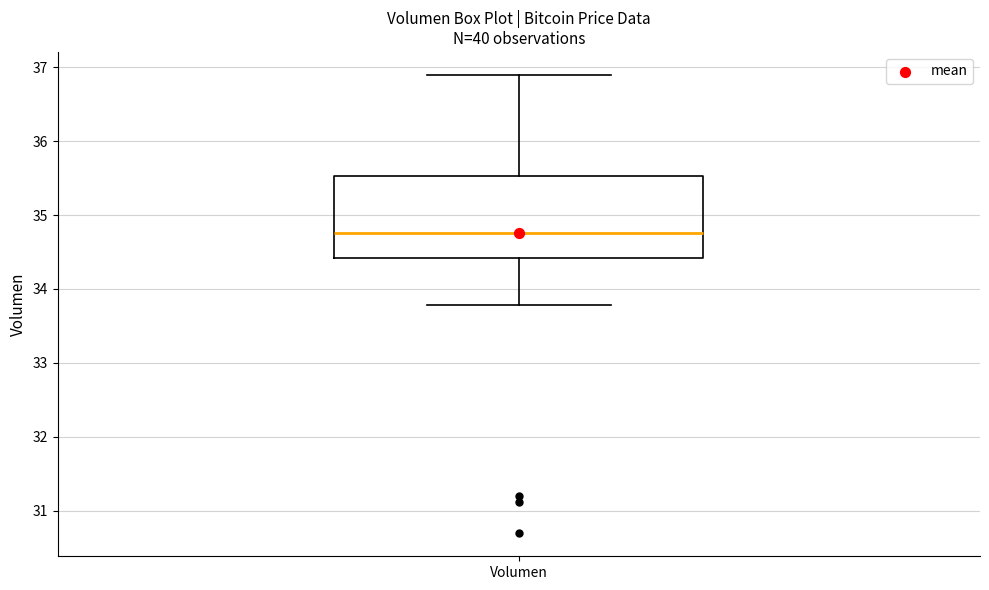

Read this box plot against the y-axis: the position of the median line, the range covered by the box, and the ends of both whiskers. The values are not printed on the chart, so give them approximately, as read against the axis.

median 34.8, box 34.4 to 35.5, whiskers 33.8 to 36.9